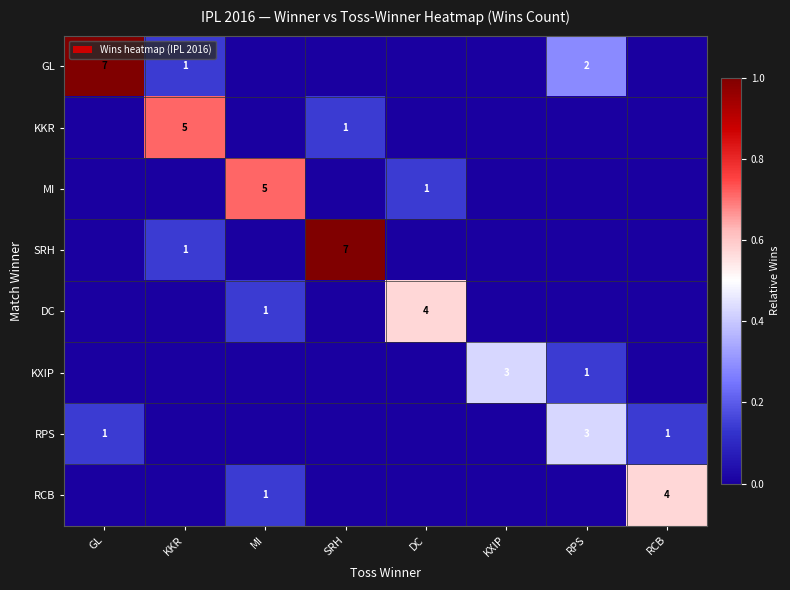

Is it true that RPS equals 1 at GL?

True